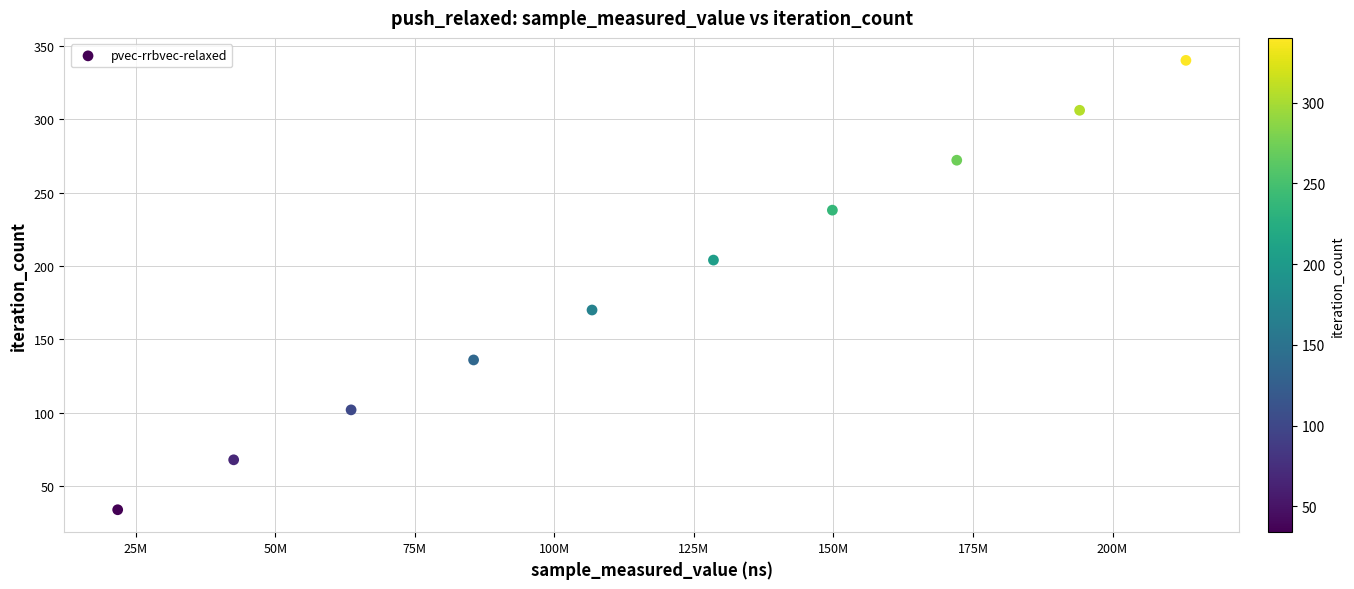

What is the range of Y values (max minus min)?

306